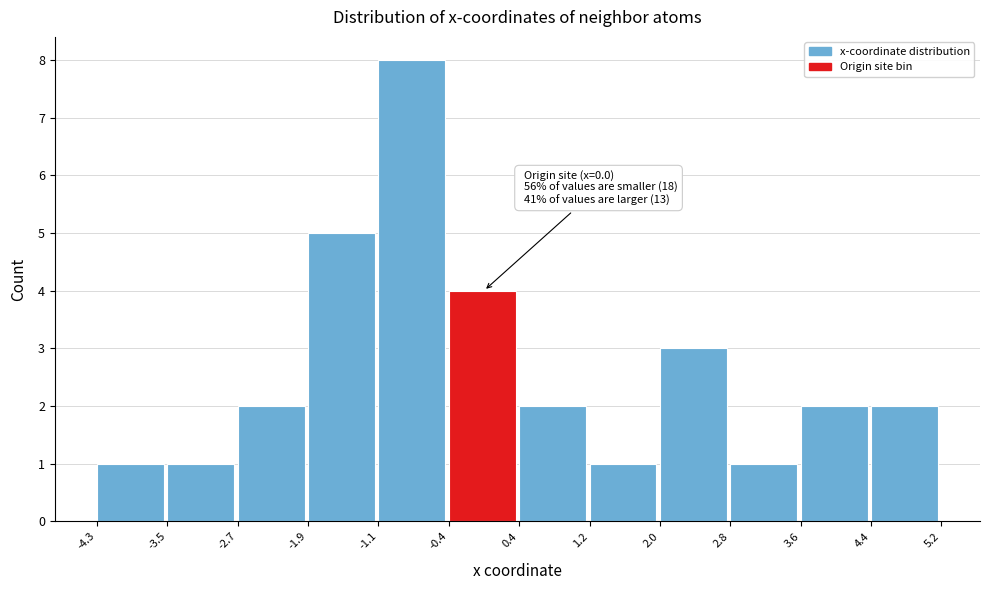

Which range on the x-axis has the tallest bar?

-1.1 to -0.4